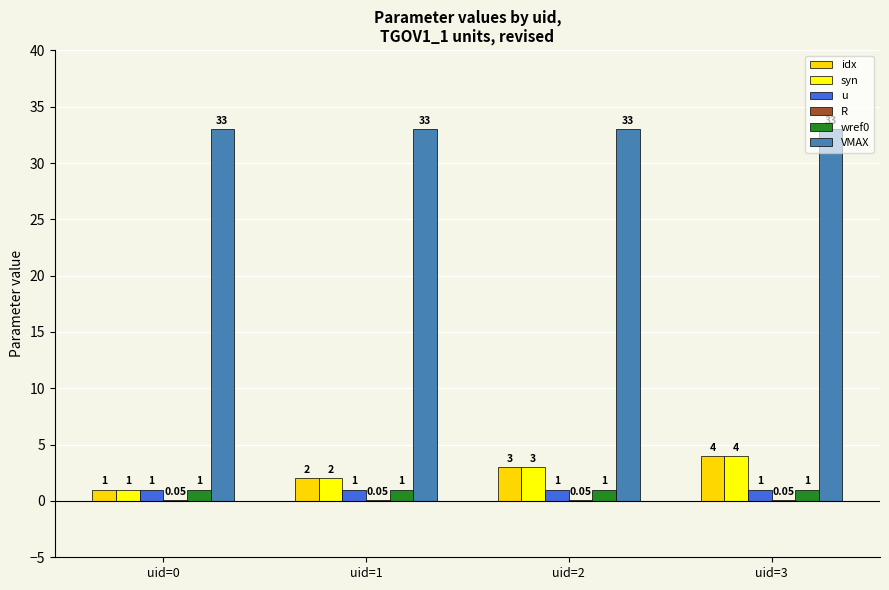

At which category is the sum across all series the highest?

uid=3